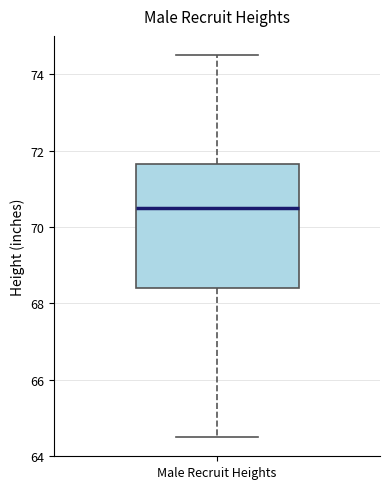

Read this box plot against the y-axis: the position of the median line, the range covered by the box, and the ends of both whiskers. The values are not printed on the chart, so give them approximately, as read against the axis.

median 70.6, box 68.4 to 71.6, whiskers 64.6 to 74.6